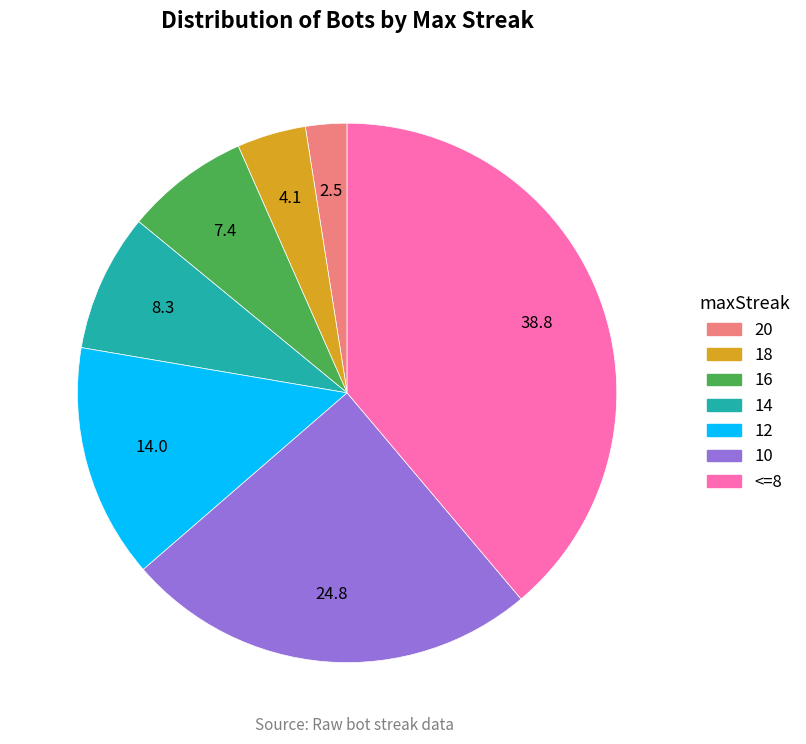

Rank the categories by value from highest to lowest.

<=8, 10, 12, 14, 16, 18, 20